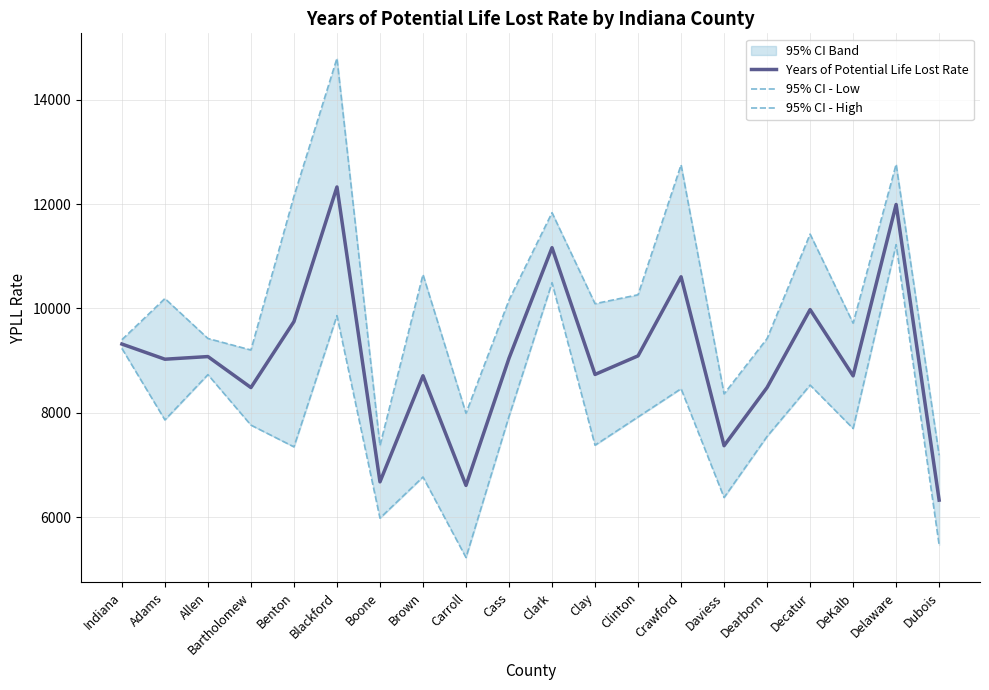

What is the minimum value shown in the chart?

5226.4